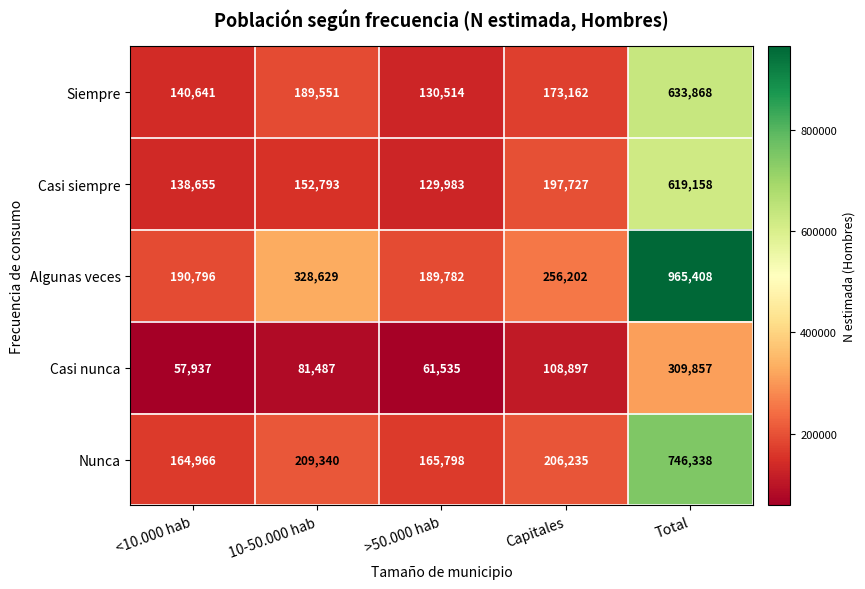

Reading left to right, list all the values displayed in this chart.

Siempre: <10.000 hab=140641	10-50.000 hab=189551	>50.000 hab=130514	Capitales=173162	Total=633868
Casi siempre: <10.000 hab=138655	10-50.000 hab=152793	>50.000 hab=129983	Capitales=197727	Total=619158
Algunas veces: <10.000 hab=190796	10-50.000 hab=328629	>50.000 hab=189782	Capitales=256202	Total=965408
Casi nunca: <10.000 hab=57937	10-50.000 hab=81487	>50.000 hab=61535	Capitales=108897	Total=309857
Nunca: <10.000 hab=164966	10-50.000 hab=209340	>50.000 hab=165798	Capitales=206235	Total=746338